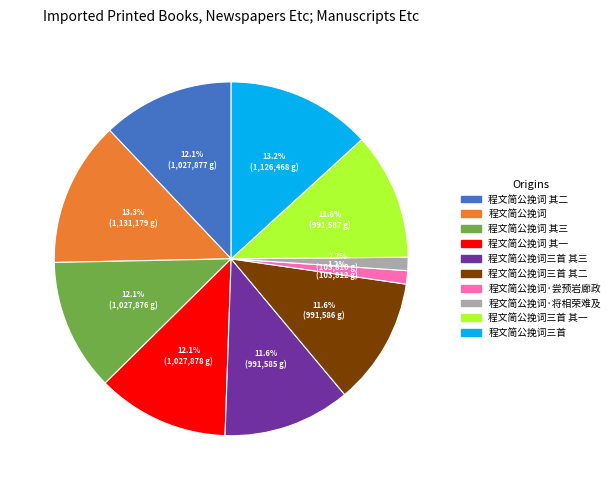

Is there a majority slice in this chart?

No